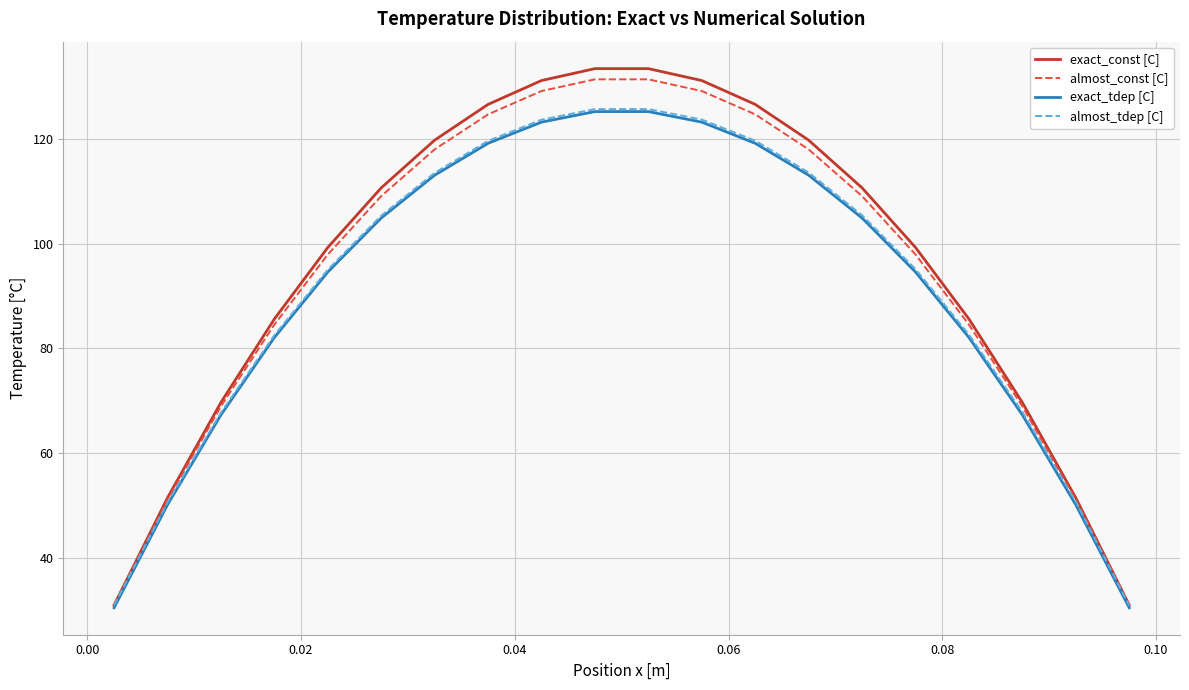

What is the maximum value shown in the chart?

133.3